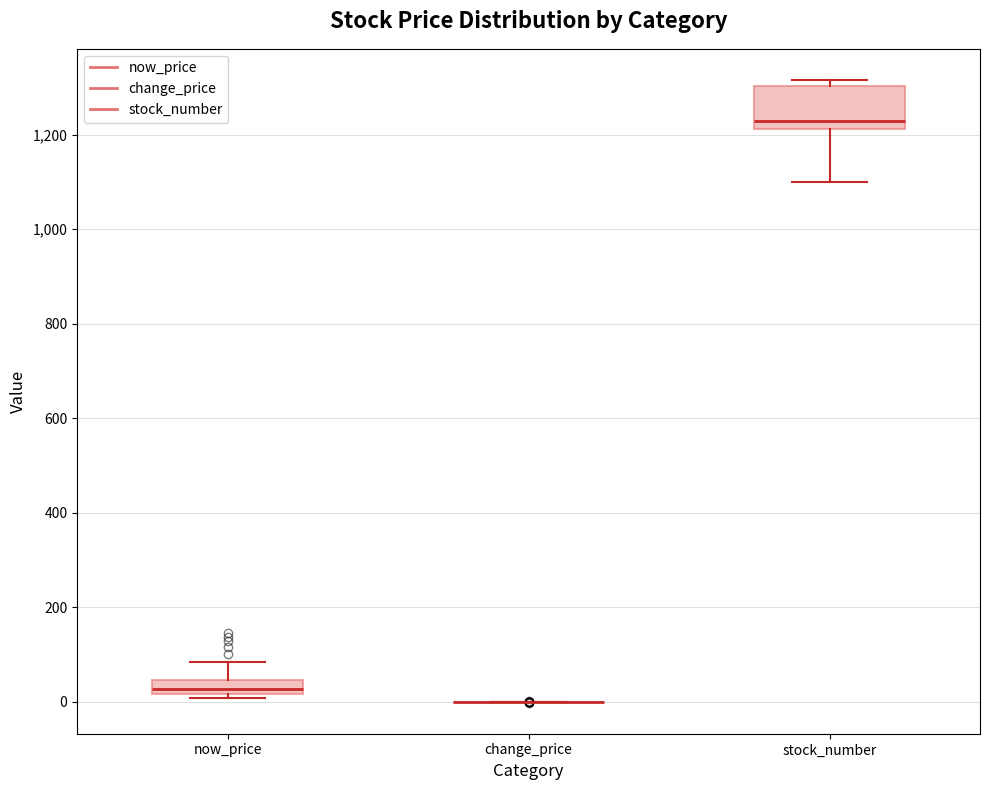

Which box is the tallest, from its lower edge to its upper edge?

stock_number